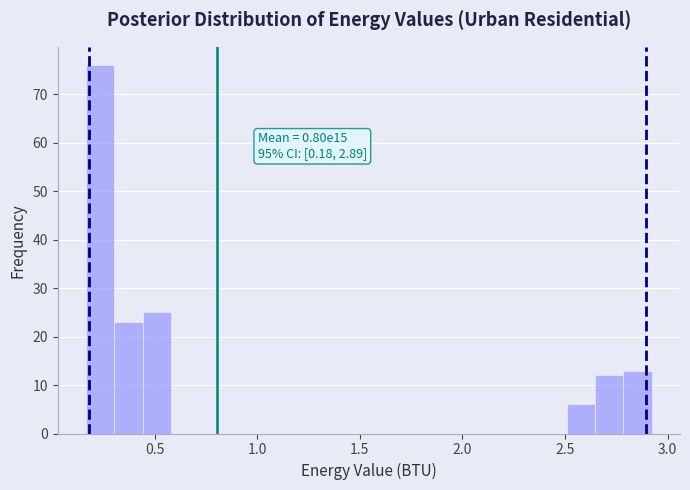

Around what value on the x-axis is the tallest bar? Give the approximate position of its centre, as read against the axis.

0.25